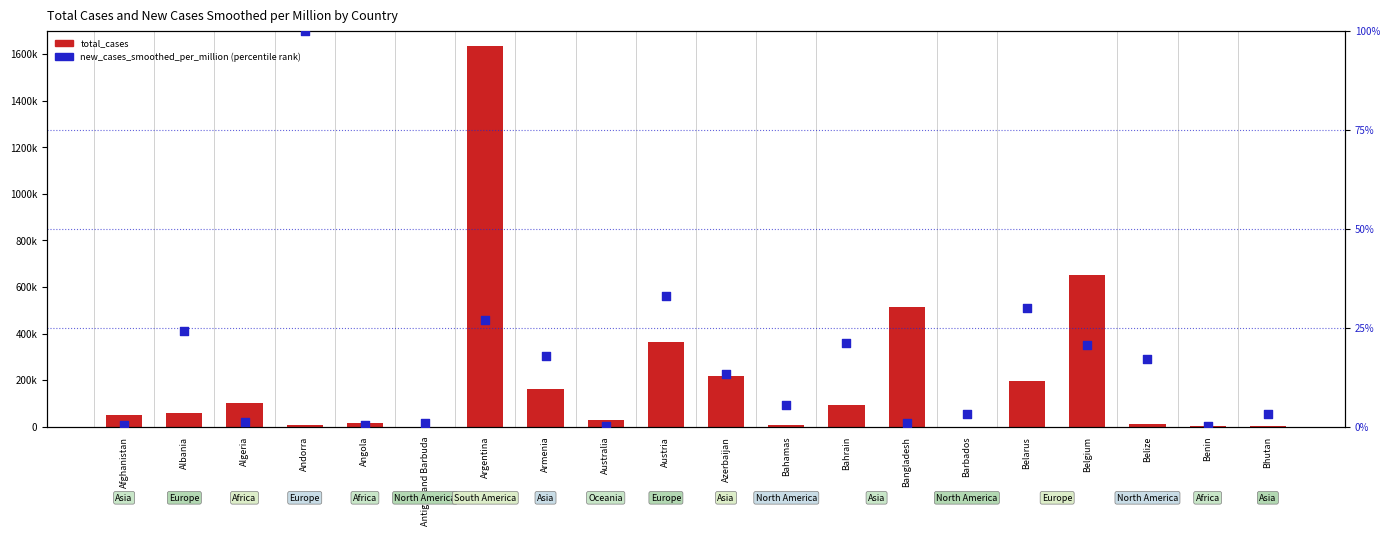

At how many categories does at least one series exceed 924834?

1